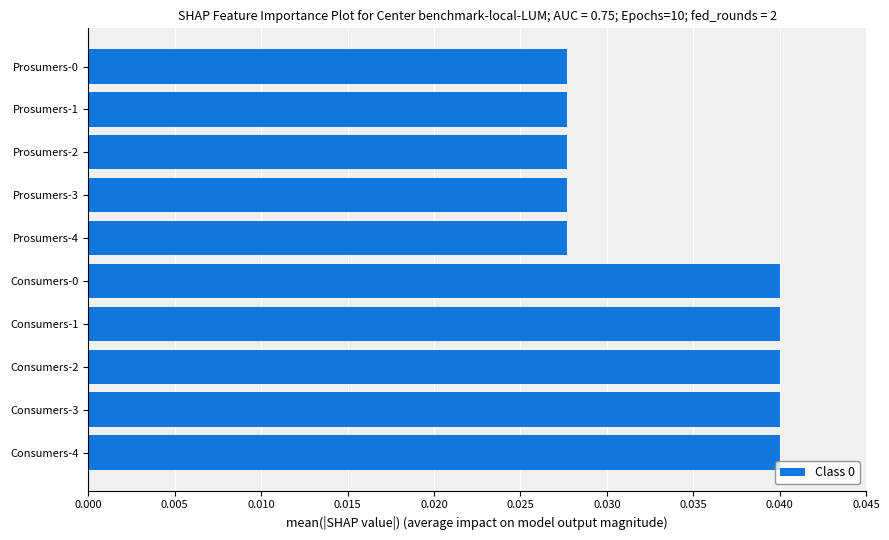

What is the sum of all values?

0.3